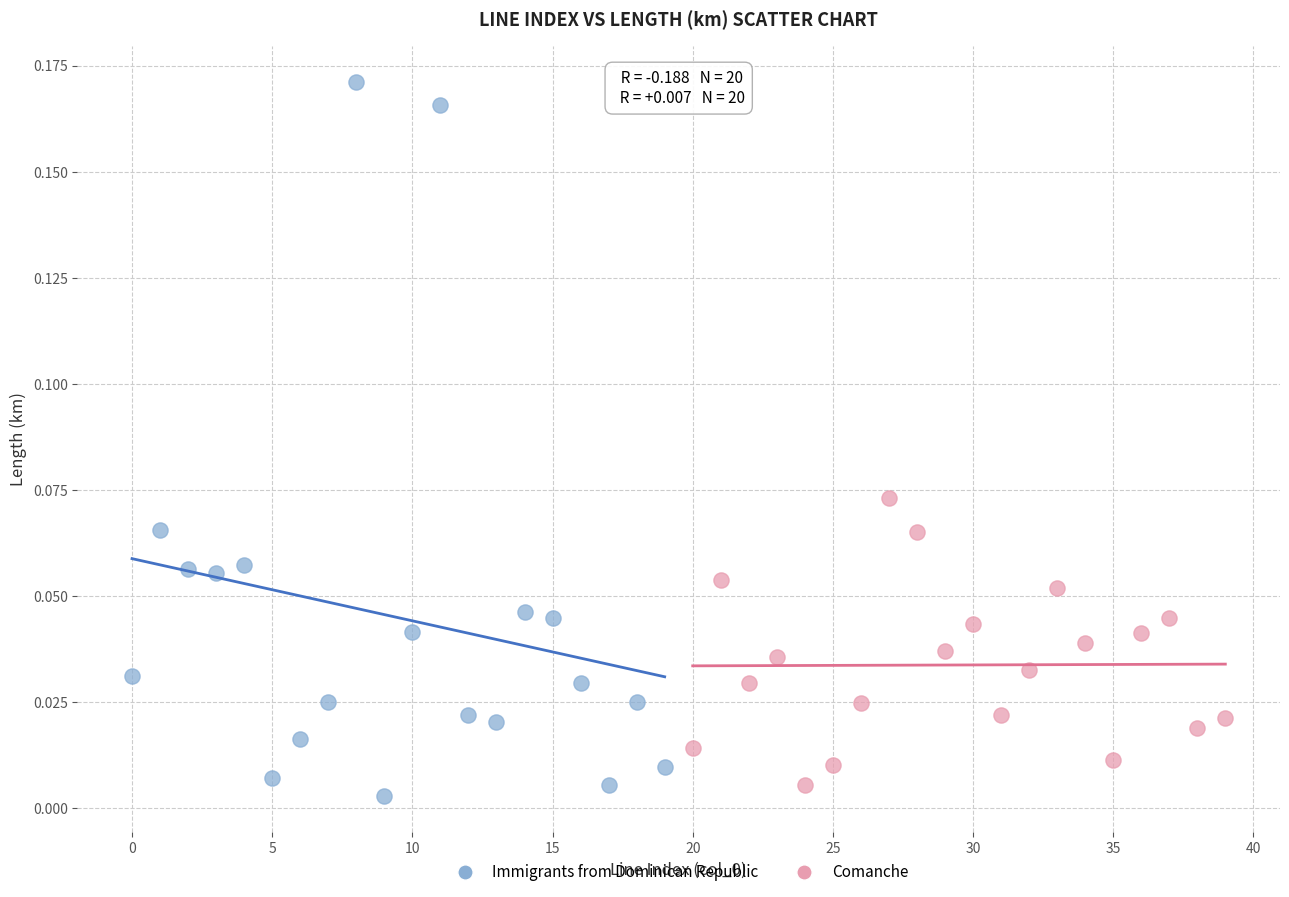

What are all the series names shown in the legend?

Immigrants from Dominican Republic, Comanche